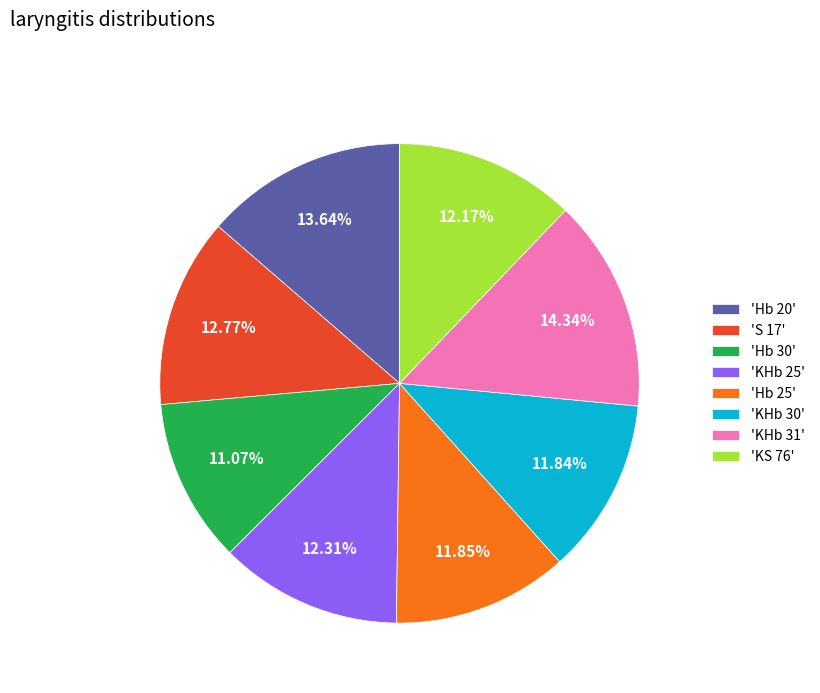

Combined, do 'KHb 31' and 'Hb 25' account for over 50%?

No